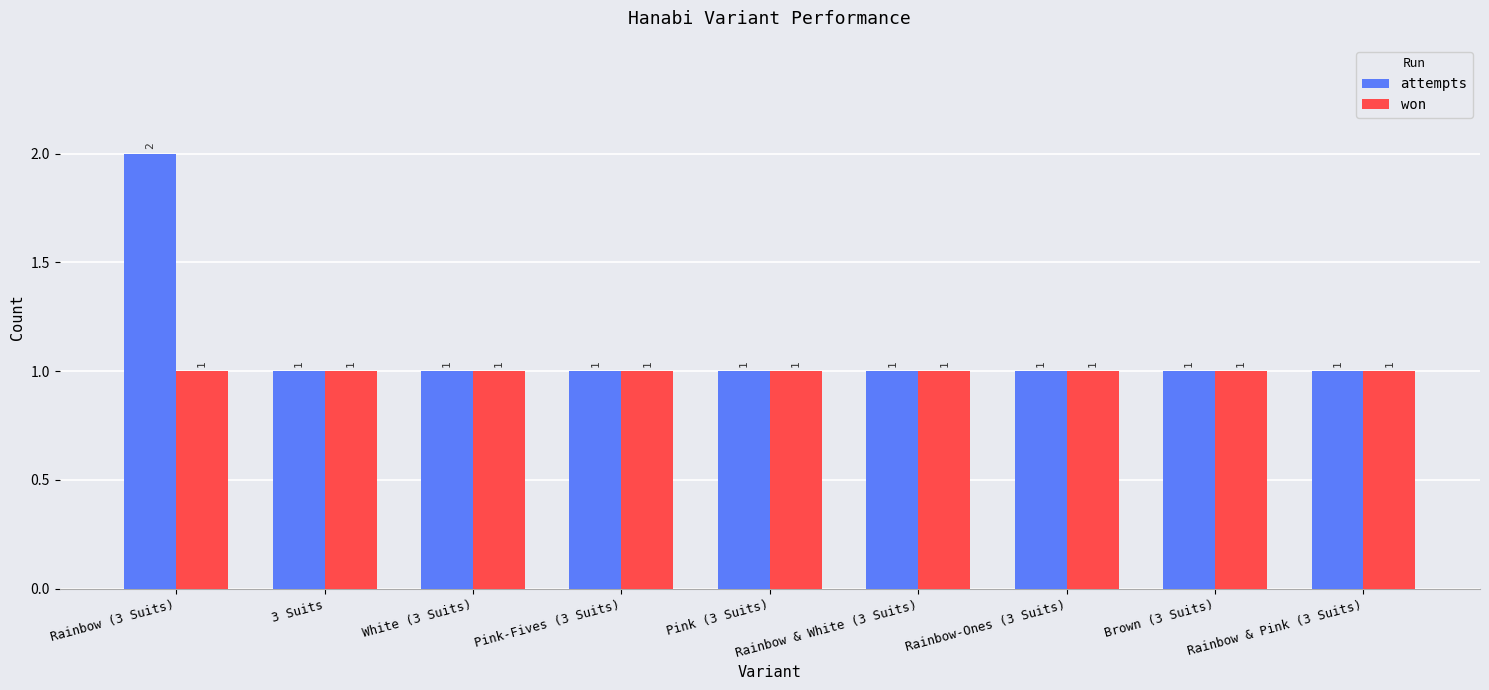

Reading right to left, extract all data points from this chart.

attempts: Rainbow & Pink (3 Suits)=1	Brown (3 Suits)=1	Rainbow-Ones (3 Suits)=1	Rainbow & White (3 Suits)=1	Pink (3 Suits)=1	Pink-Fives (3 Suits)=1	White (3 Suits)=1	3 Suits=1	Rainbow (3 Suits)=2
won: Rainbow & Pink (3 Suits)=1	Brown (3 Suits)=1	Rainbow-Ones (3 Suits)=1	Rainbow & White (3 Suits)=1	Pink (3 Suits)=1	Pink-Fives (3 Suits)=1	White (3 Suits)=1	3 Suits=1	Rainbow (3 Suits)=1